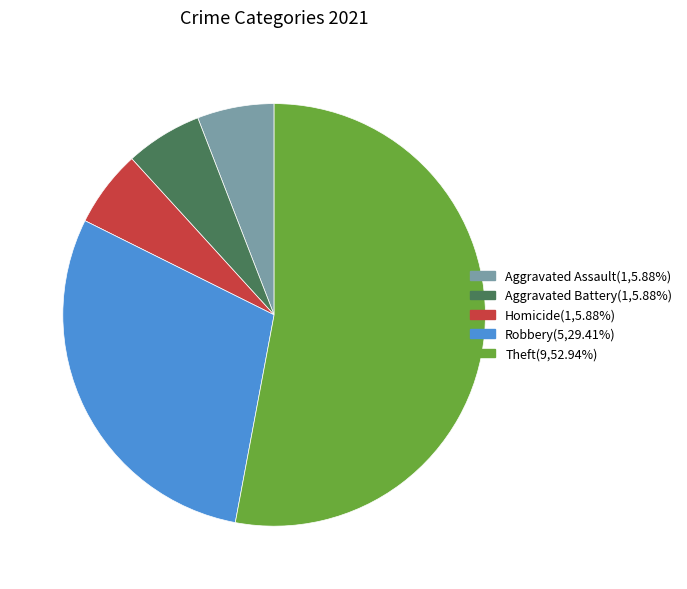

Does any single category account for the majority?

Yes